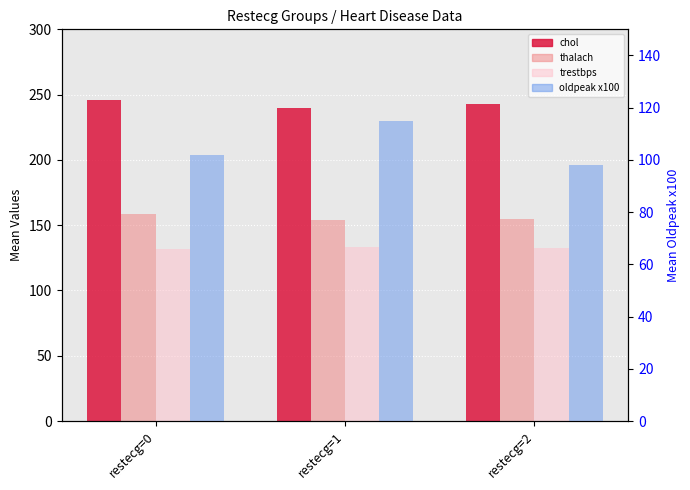

What is the difference between the highest and lowest values at restecg=0?

144.0